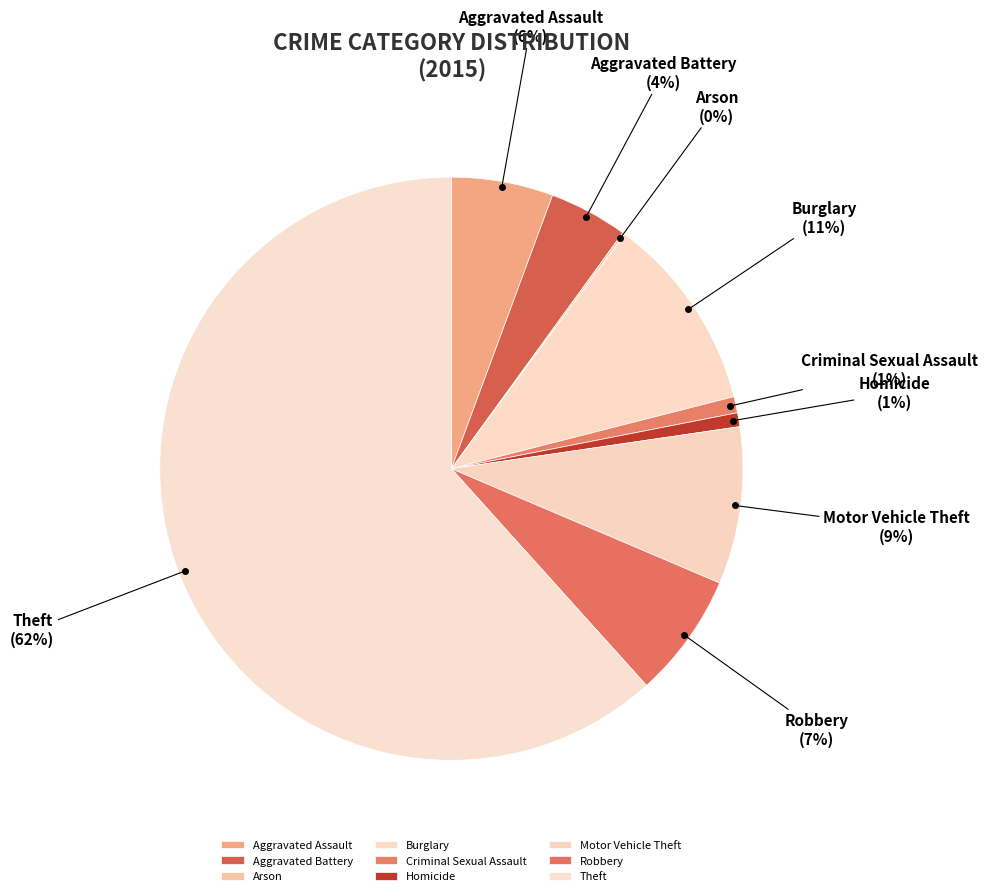

Is Theft the majority of the pie?

Yes